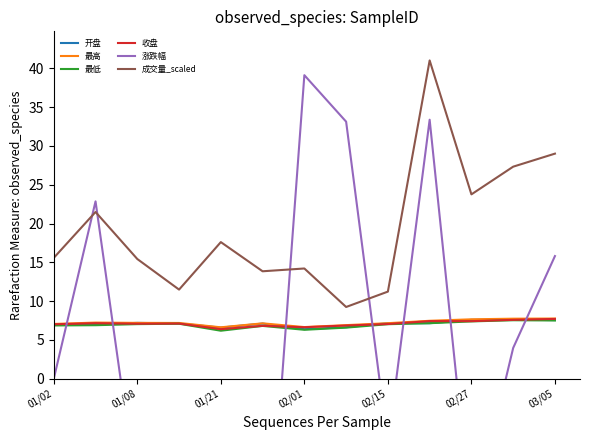

What is the difference between the maximum and minimum values in the 最高 series?

1.1